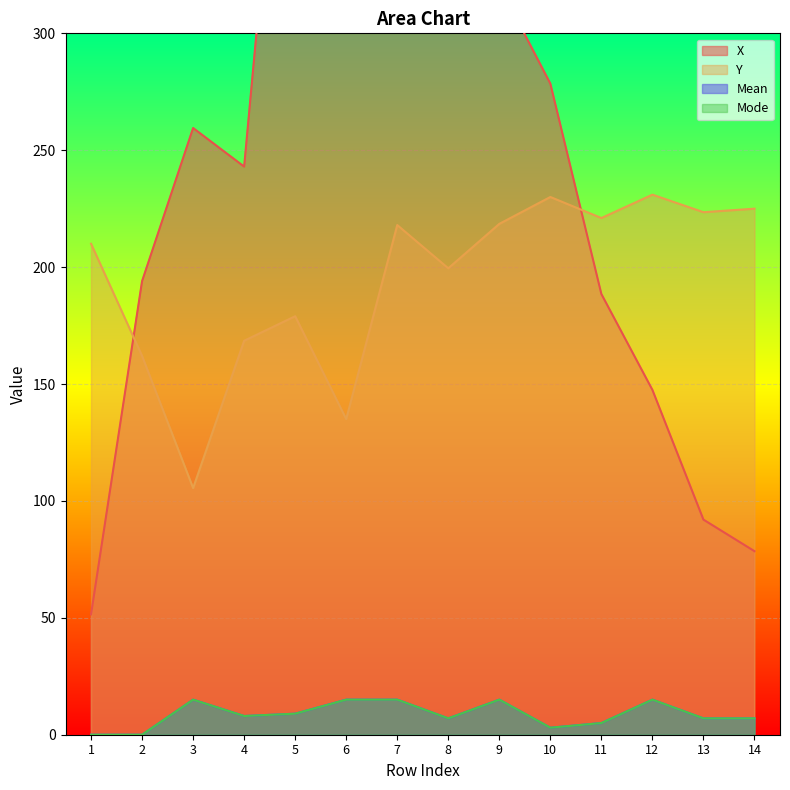

How many lines are shown in the chart?

4